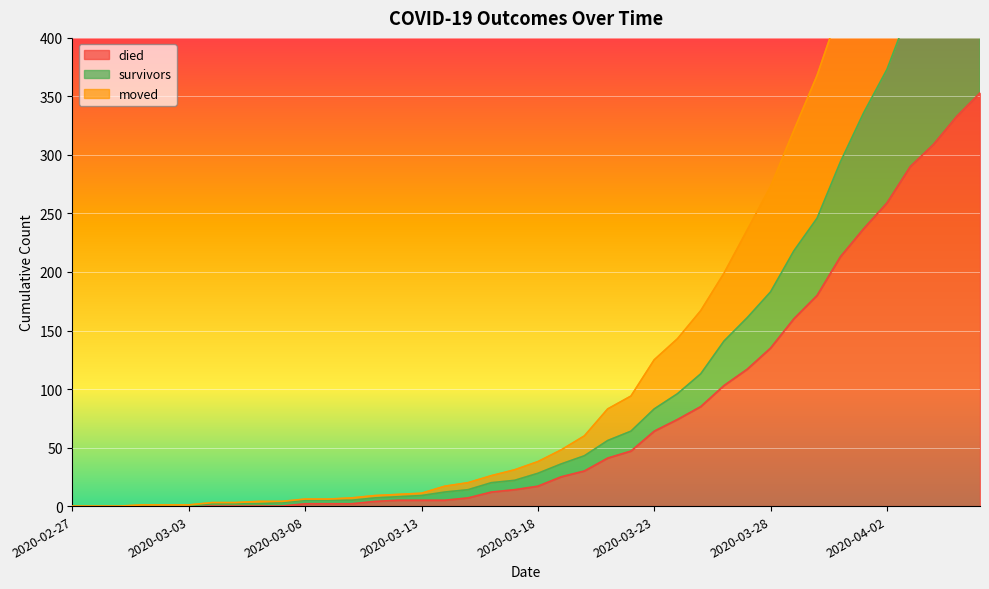

True or false: died and moved cross at least once.

False